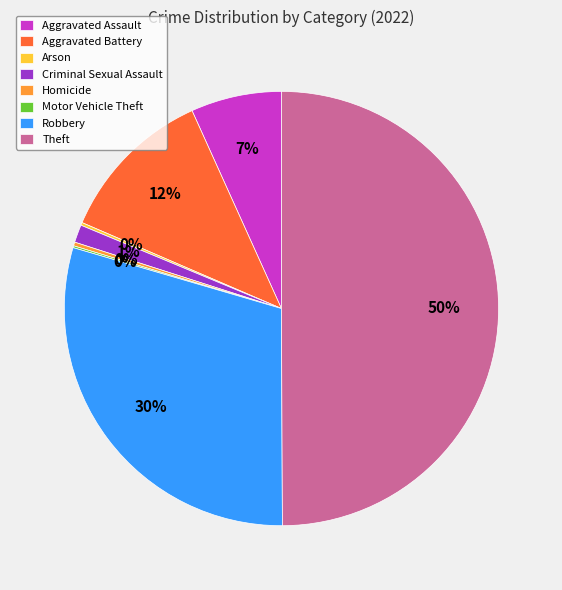

Do Theft and Aggravated Assault together represent more than half of the pie?

Yes